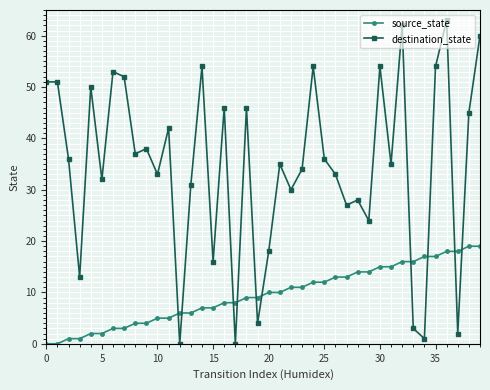

Rank the series by their average value, from highest to lowest.

destination_state, source_state